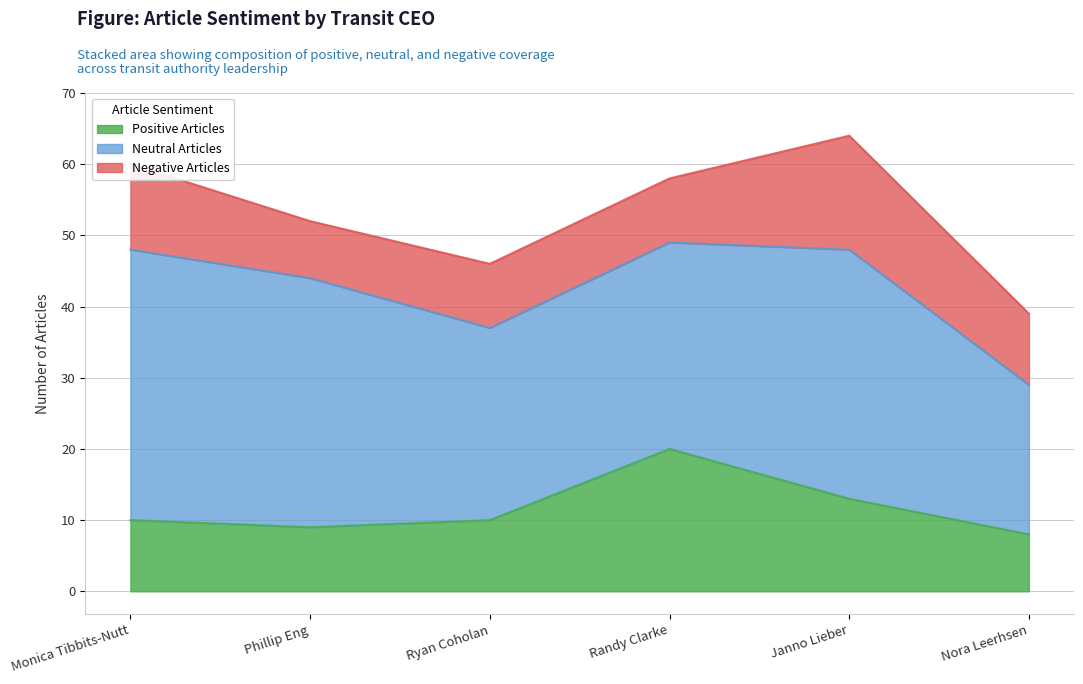

How many times do Positive Articles and Negative Articles cross each other?

2